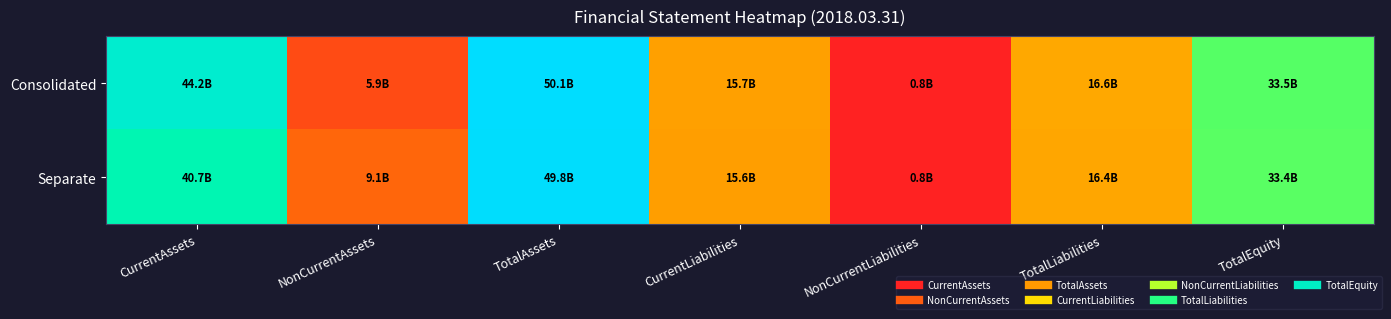

Which series has the widest spread of values?

Consolidated